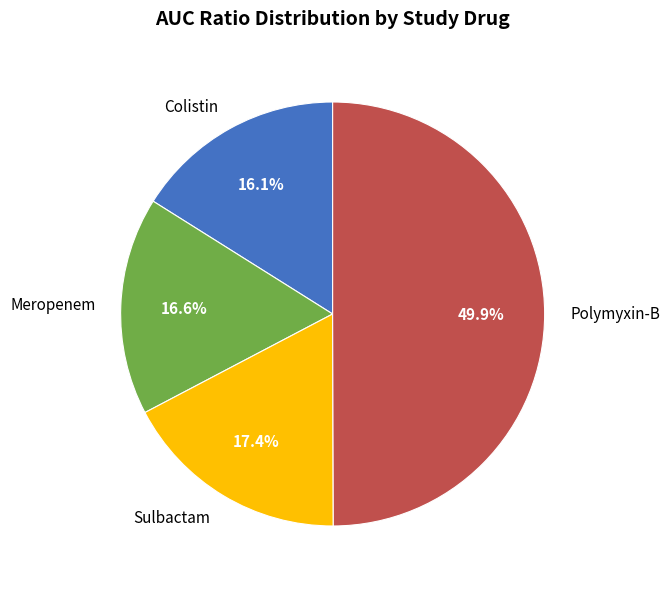

How many slices are in this pie chart?

4